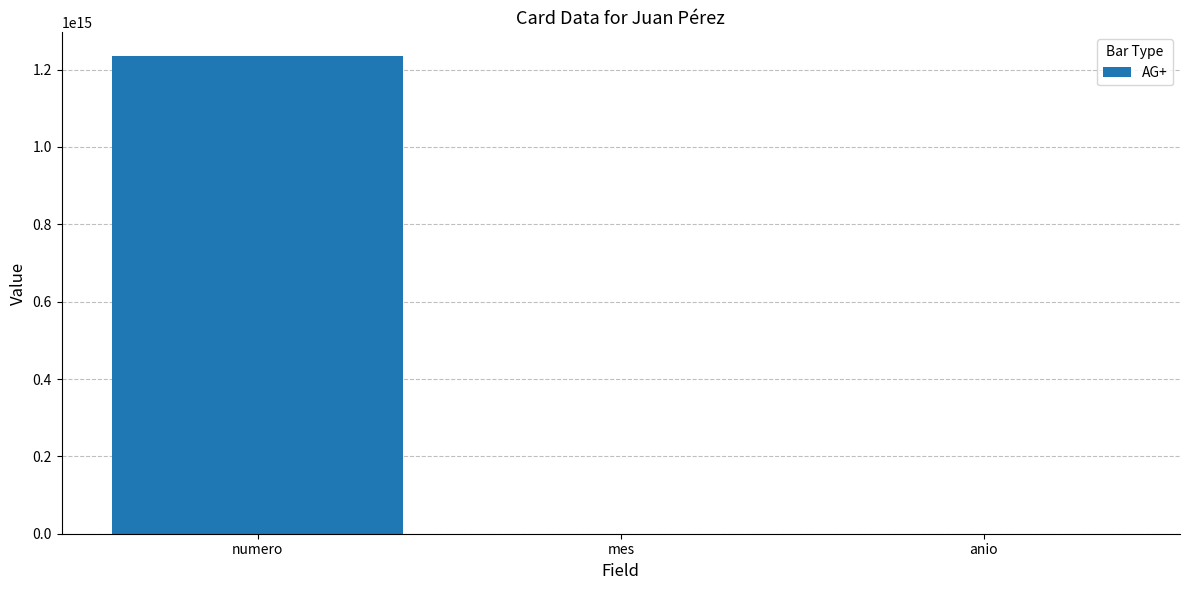

Is it true that the value at numero is 1989415315252753?

False